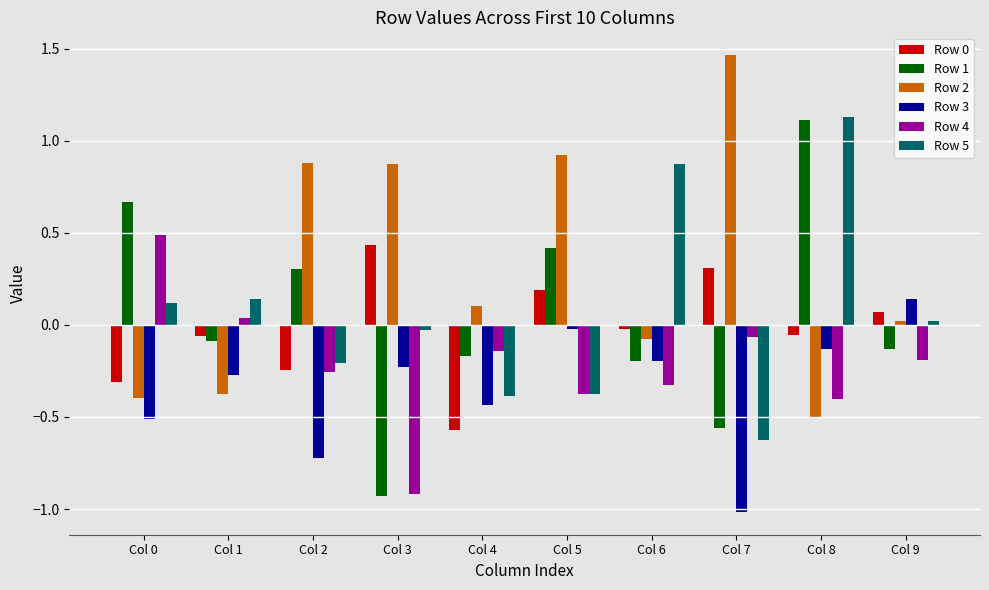

At which category is the sum across all series the highest?

Col 8